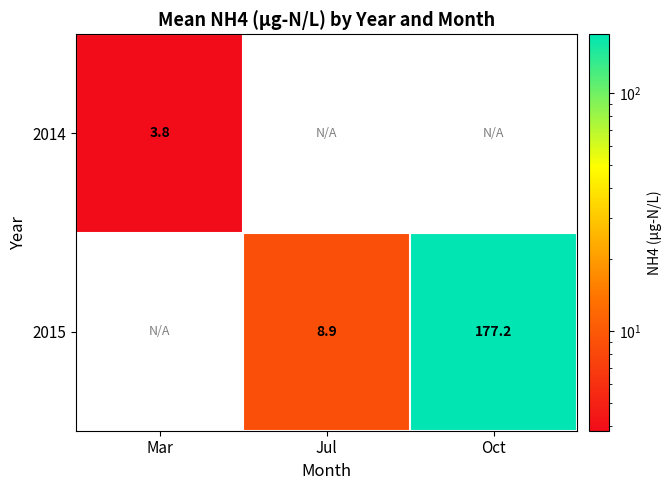

How many distinct data groups are displayed?

2